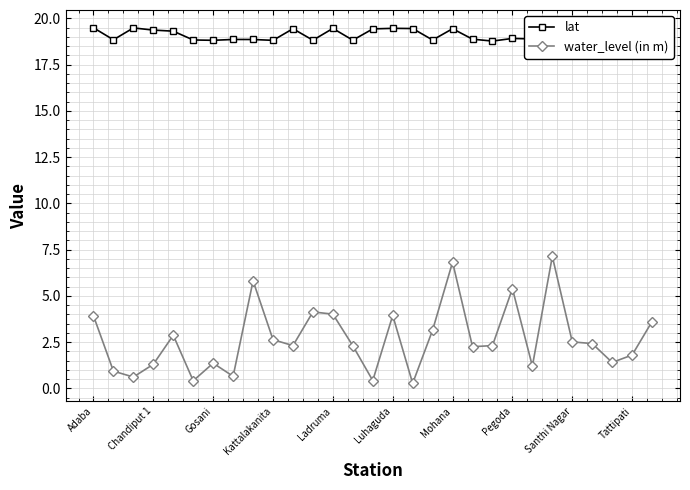

Which series has the widest spread of values?

water_level (in m)